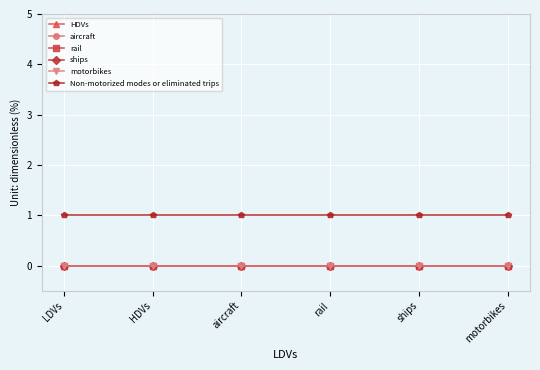

Does the chart have visible grid lines?

Yes